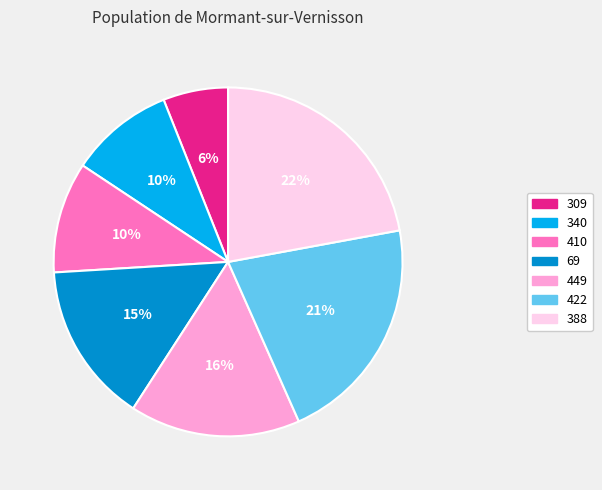

Is it true that 388 is 32% of the pie?

False